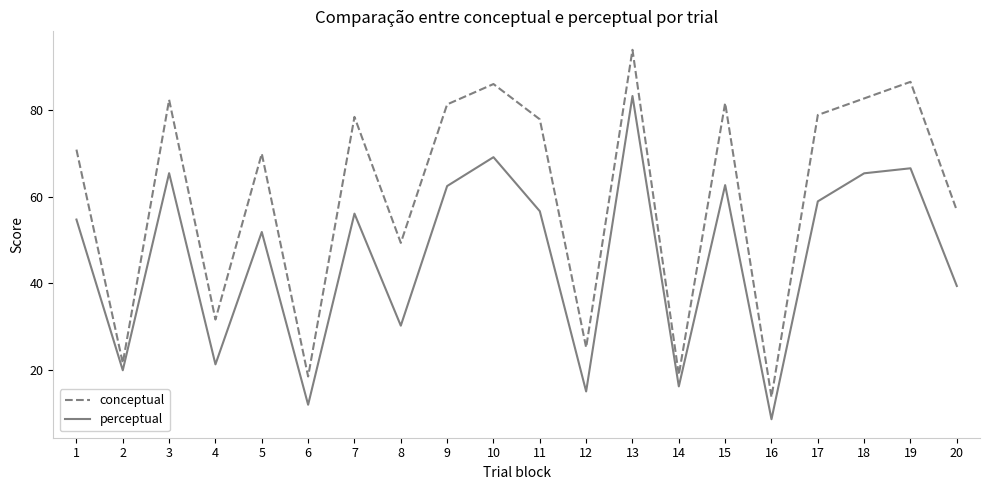

Which series has the widest spread of values?

conceptual